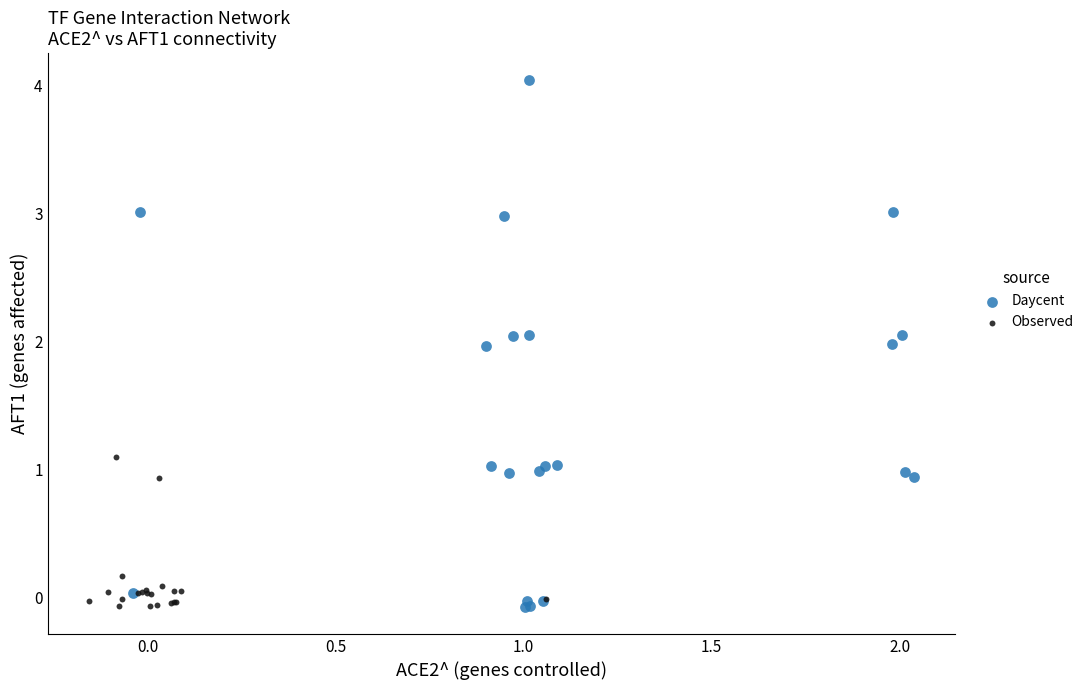

Which series has the widest spread of Y values?

Daycent